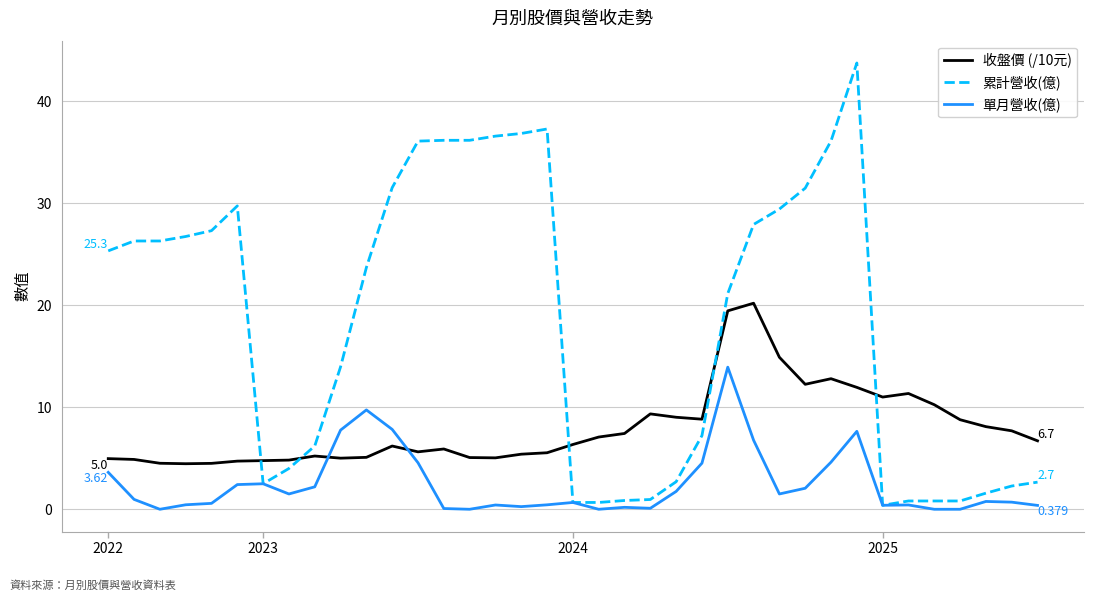

Which series has the largest range (max minus min)?

累計營收(億)